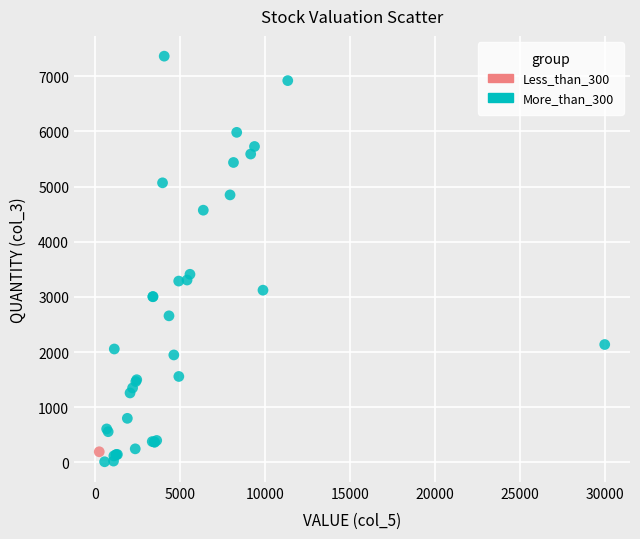

What are all the series names shown in the legend?

Less_than_300, More_than_300